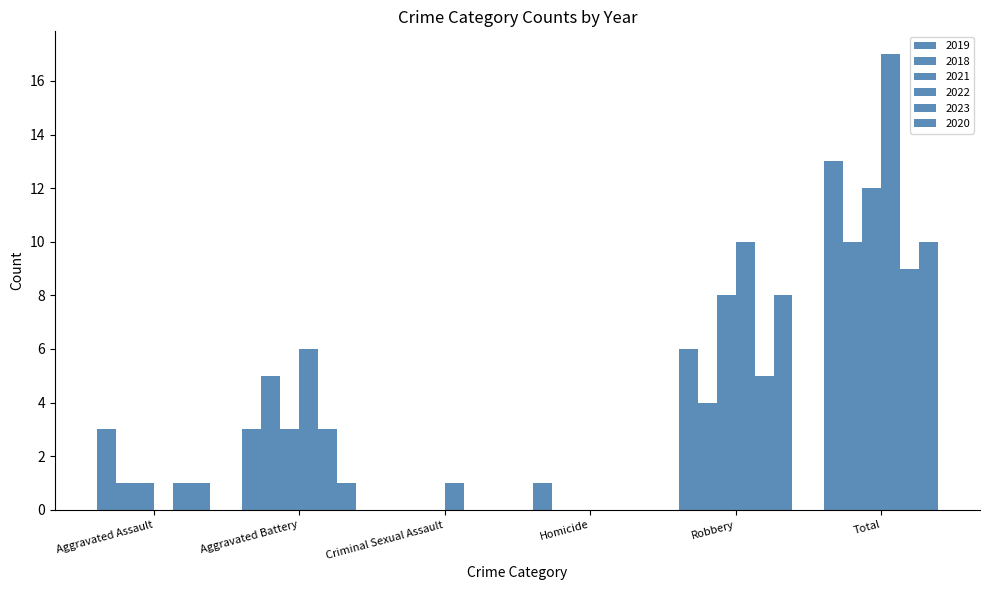

Rank the categories by 2023 value from highest to lowest.

Total, Robbery, Aggravated Battery, Aggravated Assault, Criminal Sexual Assault, Homicide